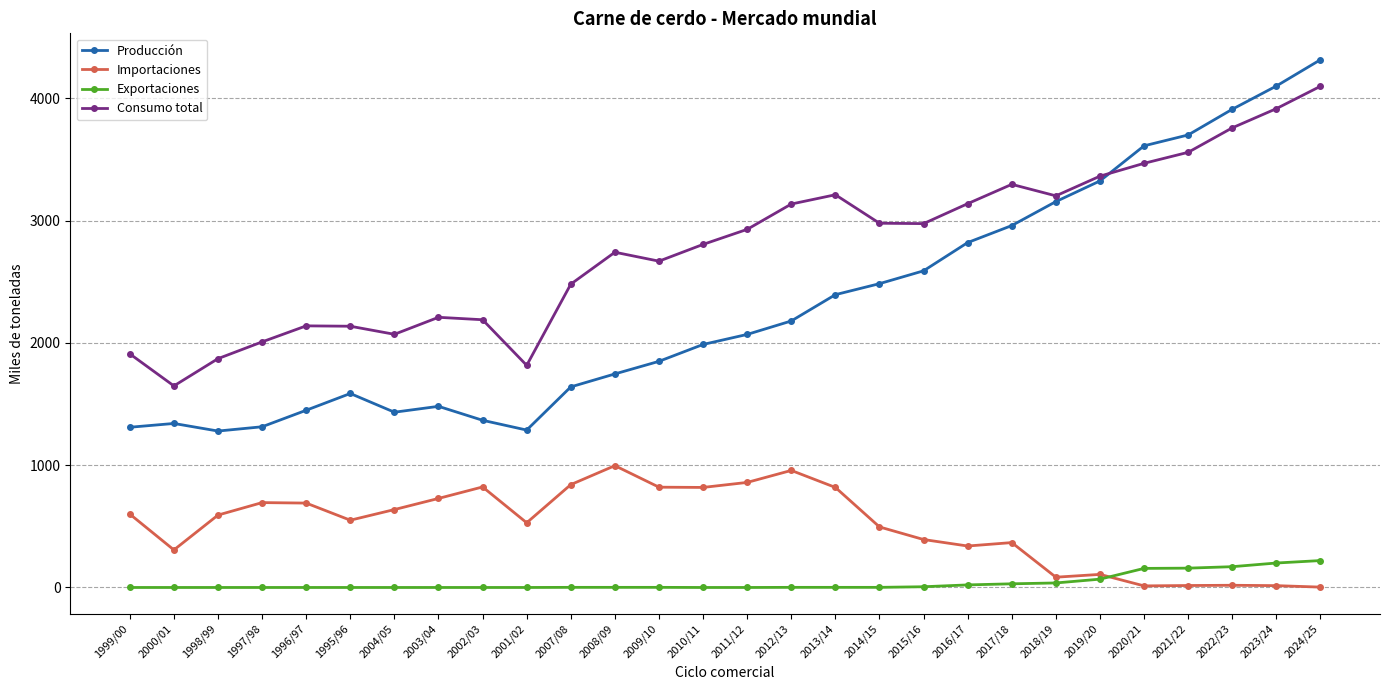

What is the label of the 10th point from the right?

2015/16